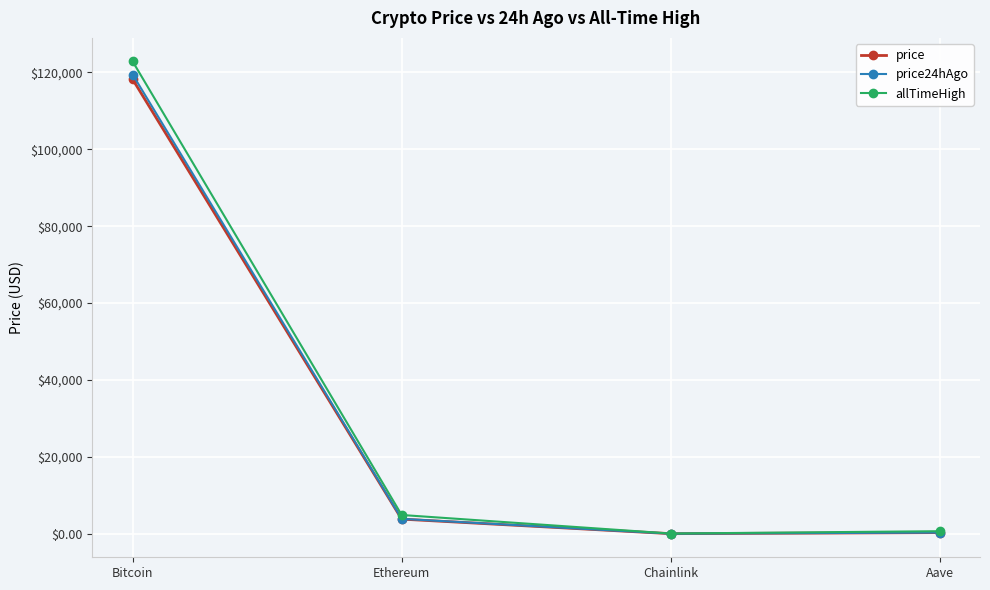

True or false: price has more than 0 interior local peaks.

False